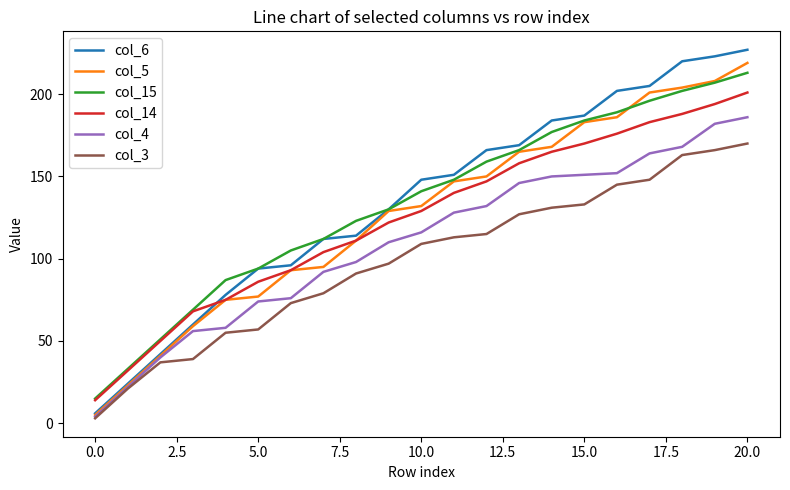

Reading left to right, extract all data points from this chart.

col_6: 6	24	42	60	78	94	96	112	114	130	148	151	166	169	184	187	202	205	220	223	227
col_5: 5	23	41	59	75	77	93	95	111	129	132	147	150	165	168	183	186	201	204	208	219
col_15: 15	33	51	69	87	94	105	112	123	130	141	148	159	166	177	184	189	196	202	207	213
col_14: 14	32	50	68	75	86	93	104	111	122	129	140	147	158	165	170	176	183	188	194	201
col_4: 4	22	40	56	58	74	76	92	98	110	116	128	132	146	150	151	152	164	168	182	186
col_3: 3	21	37	39	55	57	73	79	91	97	109	113	115	127	131	133	145	148	163	166	170